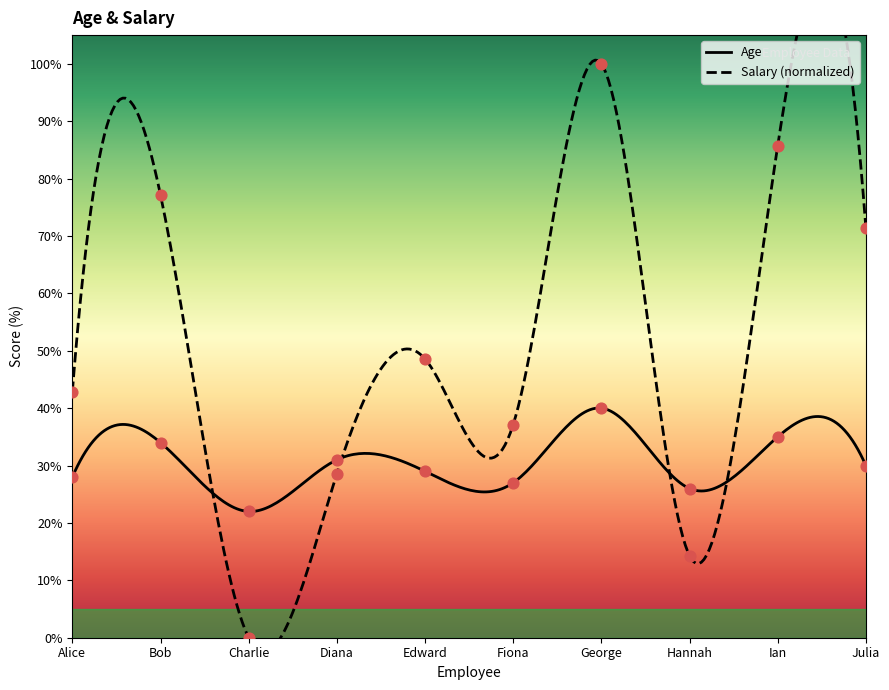

Which series has the widest spread of Y values?

Salary